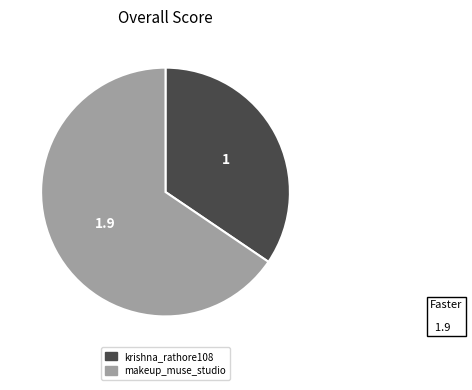

What is the largest slice in the pie chart?

makeup_muse_studio